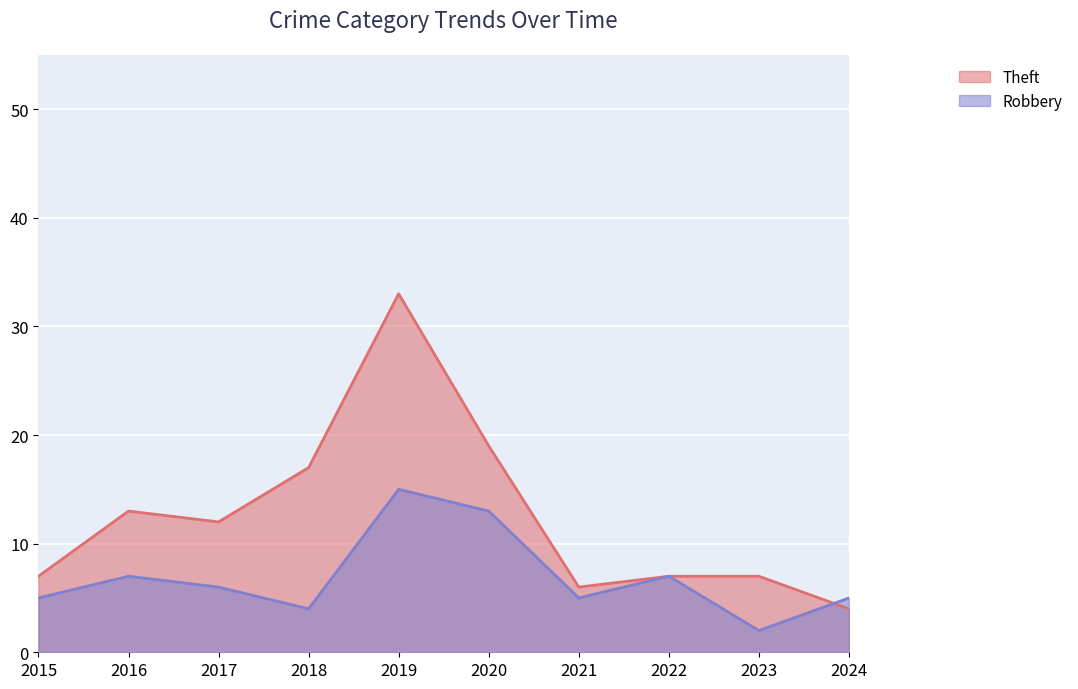

At how many categories does at least one series exceed 8?

5